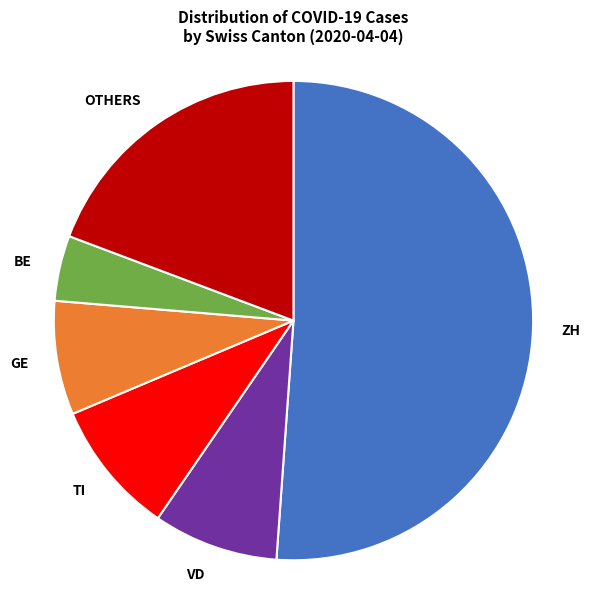

Count the number of slices in the pie.

6